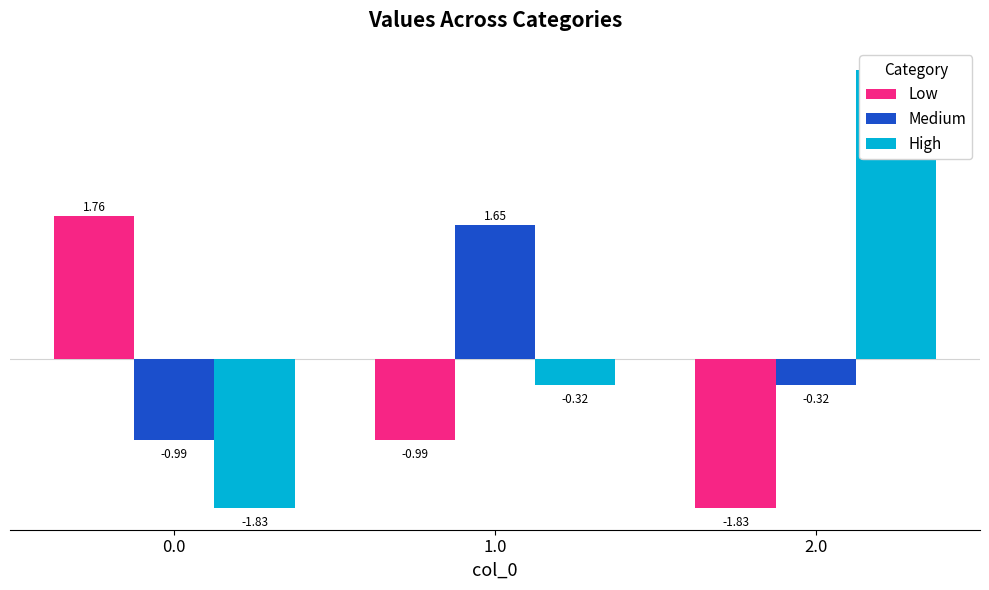

Rank the series at 0.0 from lowest to highest value.

High, Medium, Low